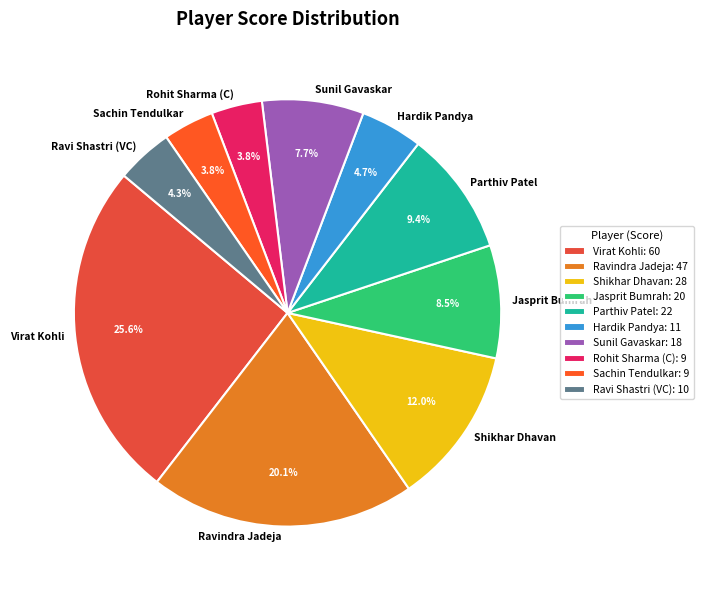

True or false: Sachin Tendulkar accounts for 4% of the total.

True